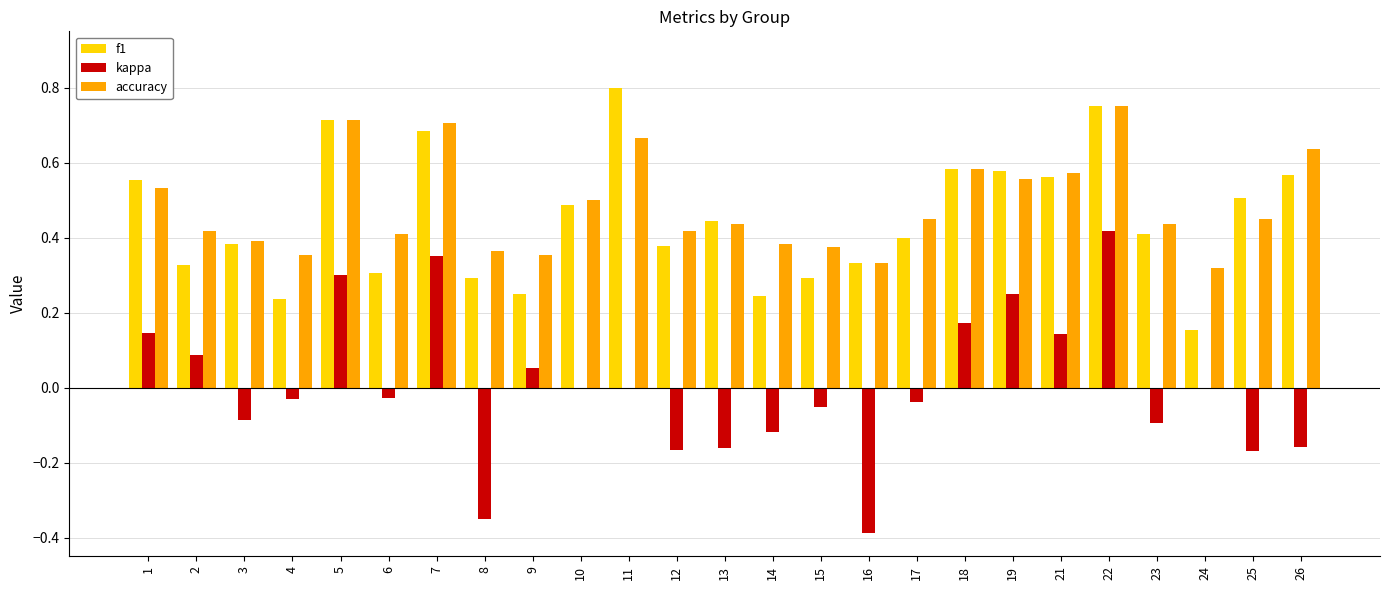

The accuracy series shows 0.4 at 13. True or false?

True